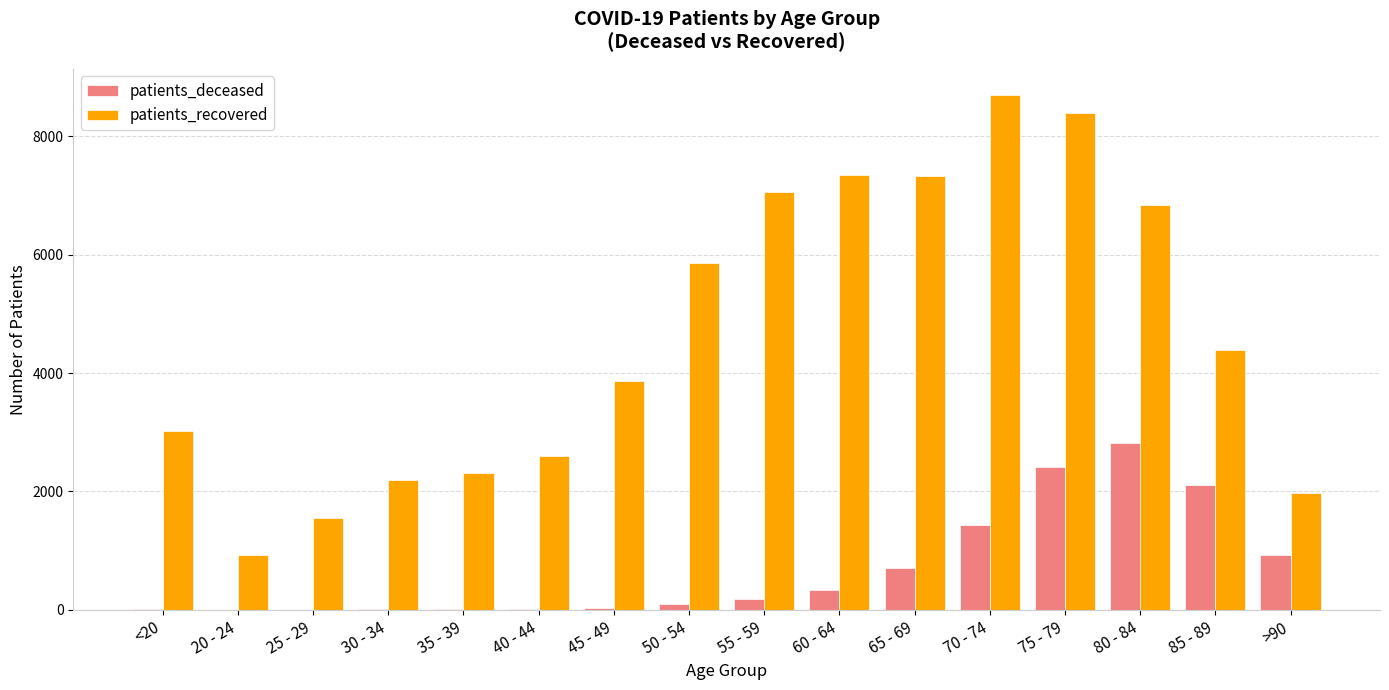

What is the maximum value for patients_deceased?

2827